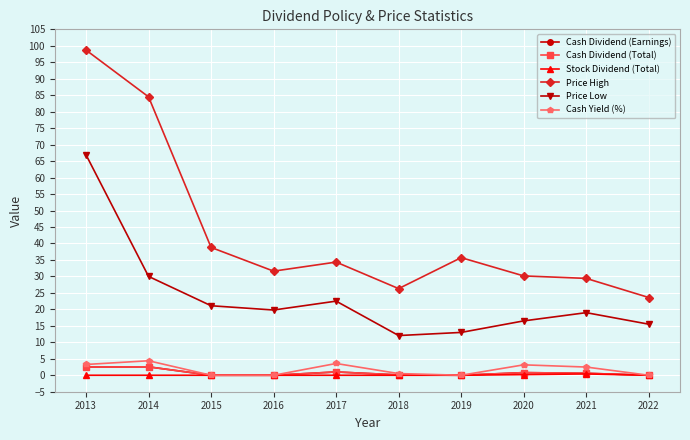

Does the chart have visible grid lines?

Yes